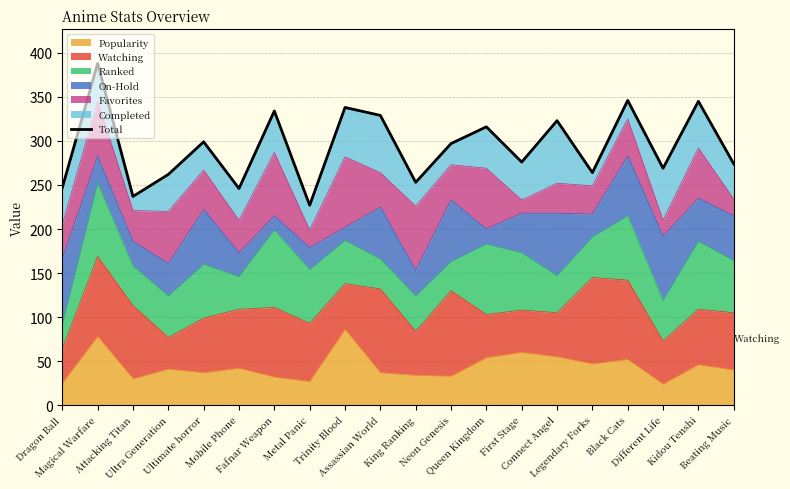

What is the greatest value displayed?

388